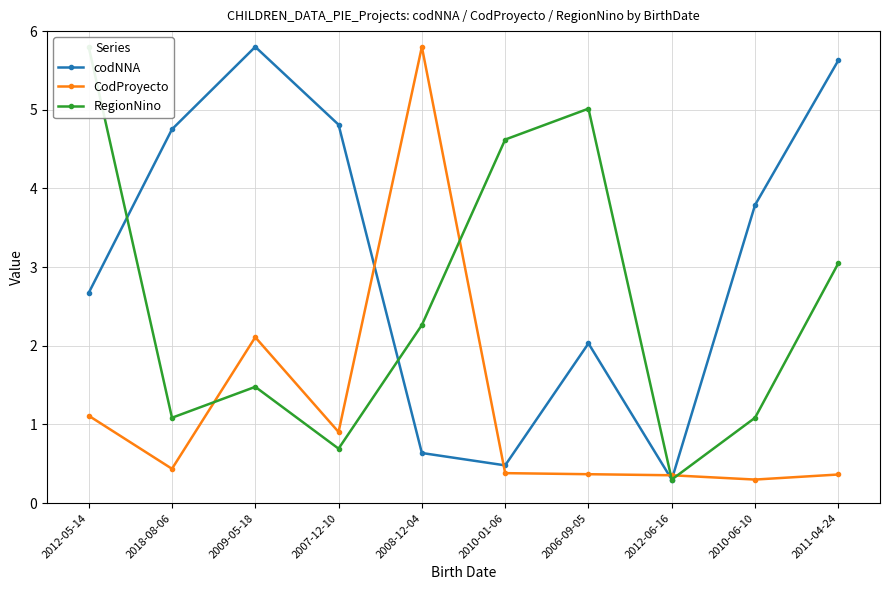

Between which two adjacent categories do CodProyecto and RegionNino first intersect?

2018-08-06 and 2009-05-18